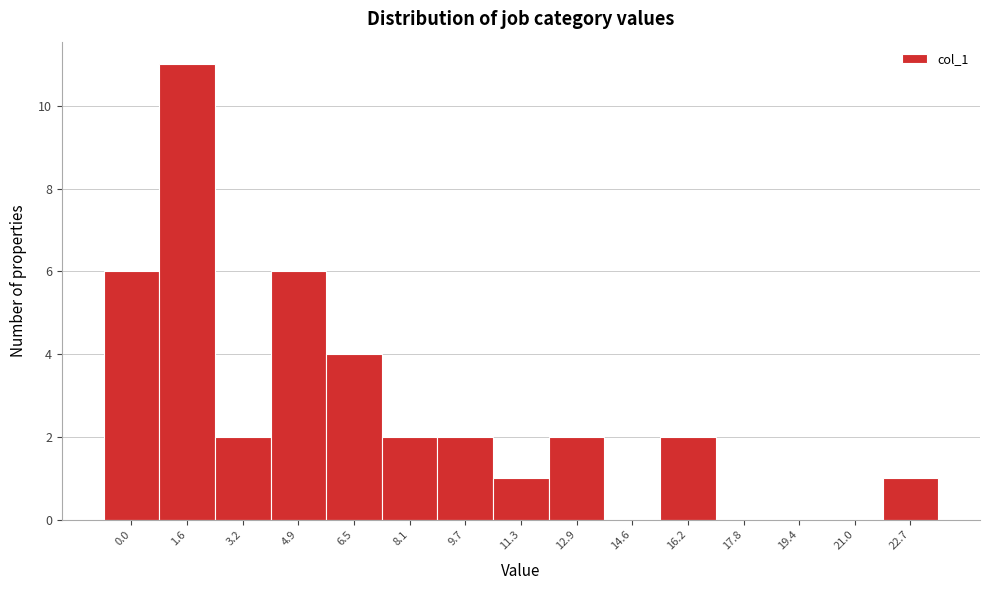

Reading right to left, what are all the values shown in this chart?

22.7=1	21.0=0	19.4=0	17.8=0	16.2=2	14.6=0	12.9=2	11.3=1	9.7=2	8.1=2	6.5=4	4.9=6	3.2=2	1.6=11	0.0=6